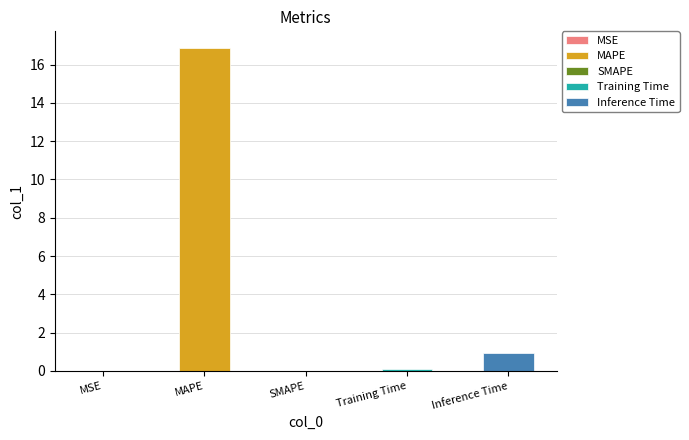

How many values exceed 0?

4